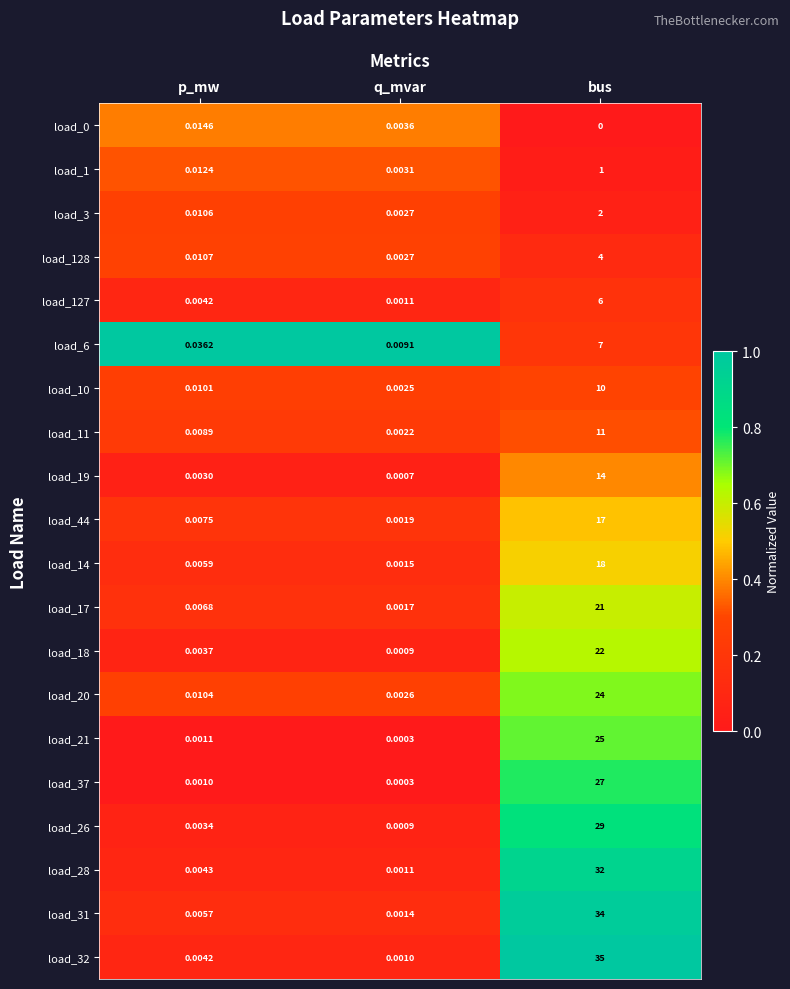

At how many categories does at least one series exceed 0?

3